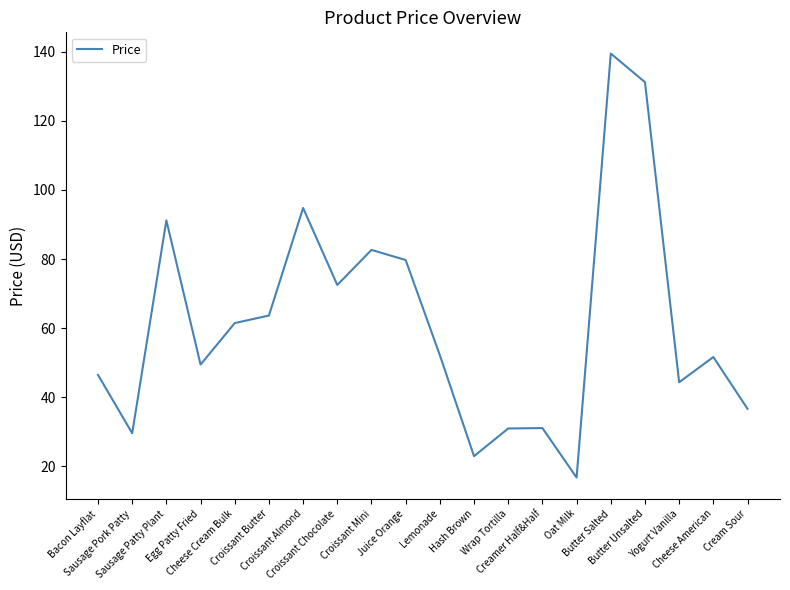

What is the sum of the values at Croissant Mini and Oat Milk?

99.4